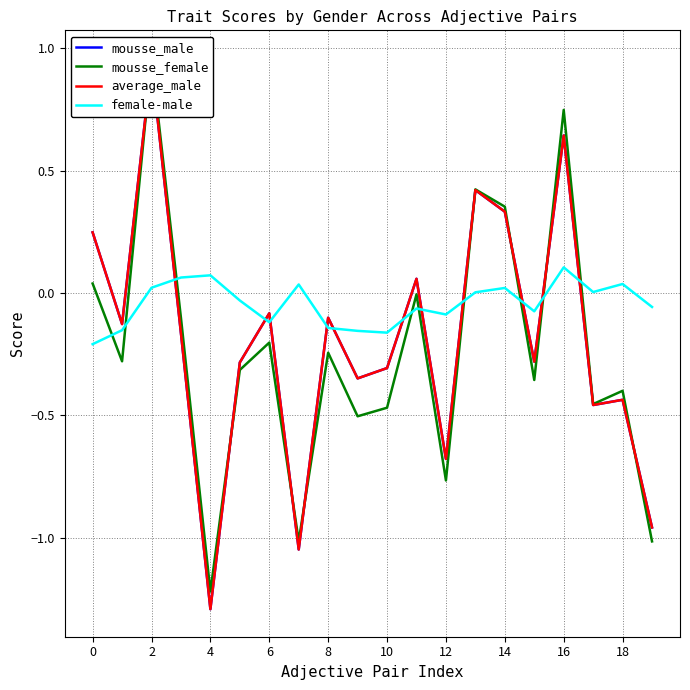

What is the spread (max minus min) of values at 11?

0.1